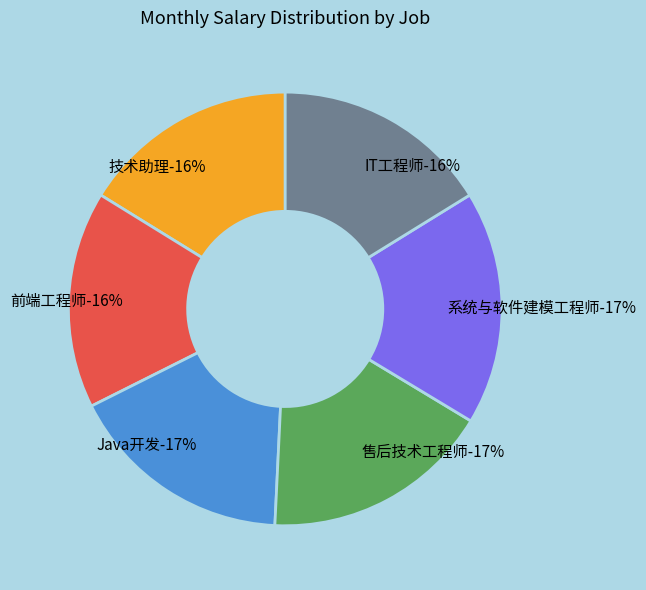

How many segments does this pie chart have?

6